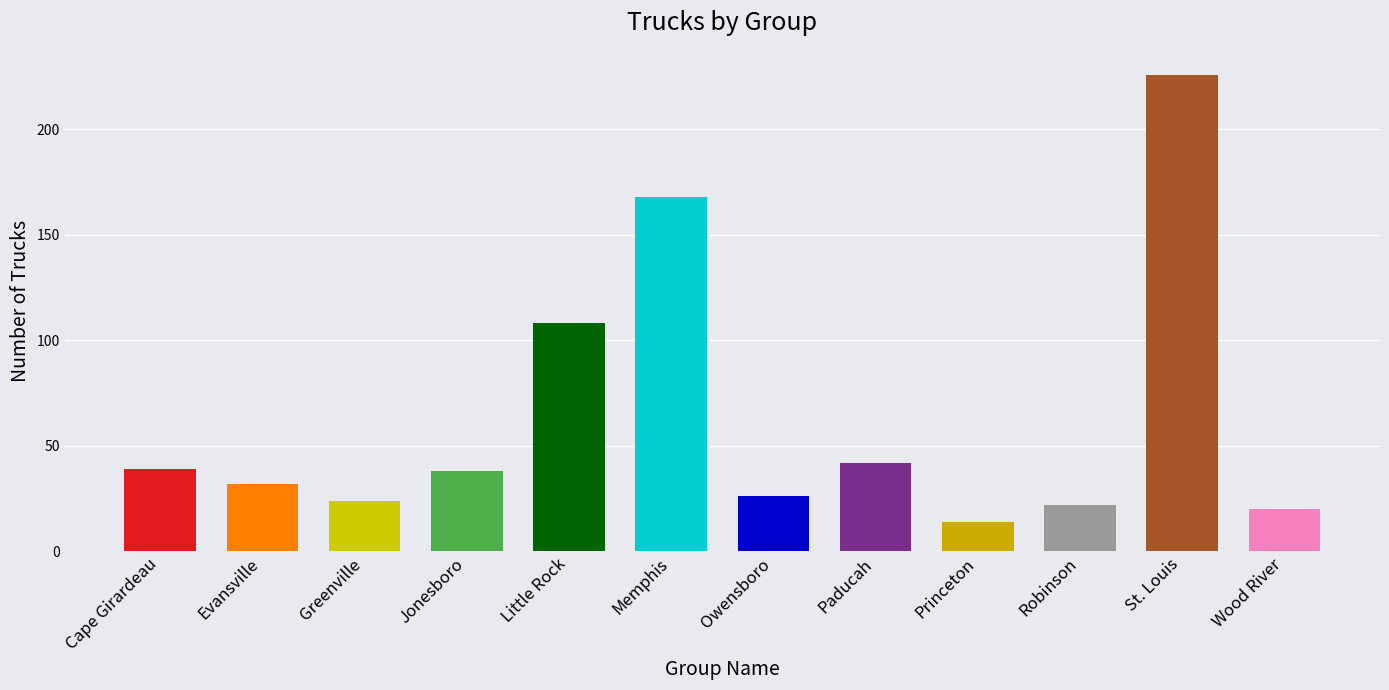

Does the chart contain stacked bars?

No